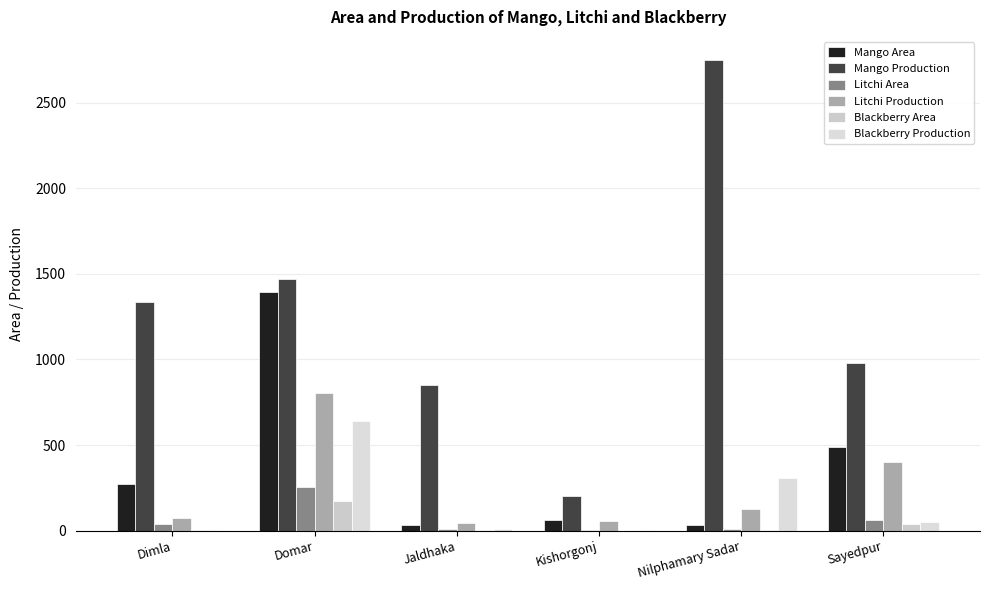

How many groups of bars are there?

6